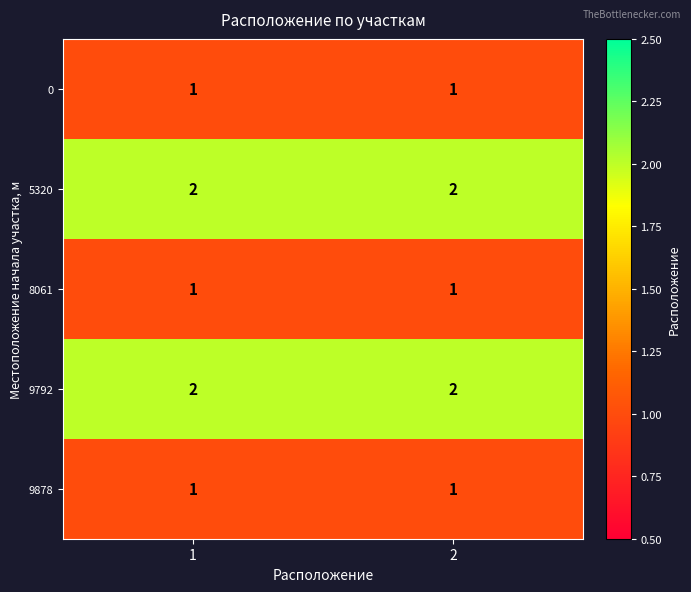

True or false: 5320 has a value of 2 at 2.

True